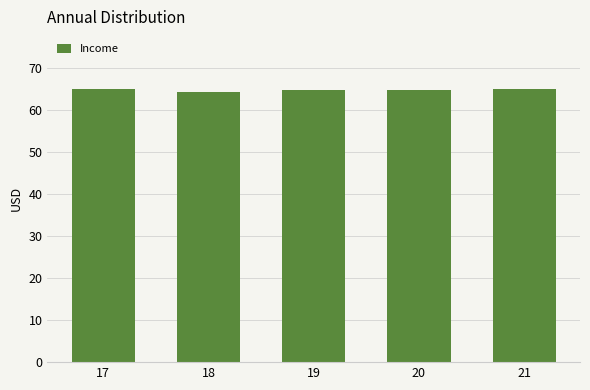

What is the value of the 1st bar from the left?

65.0